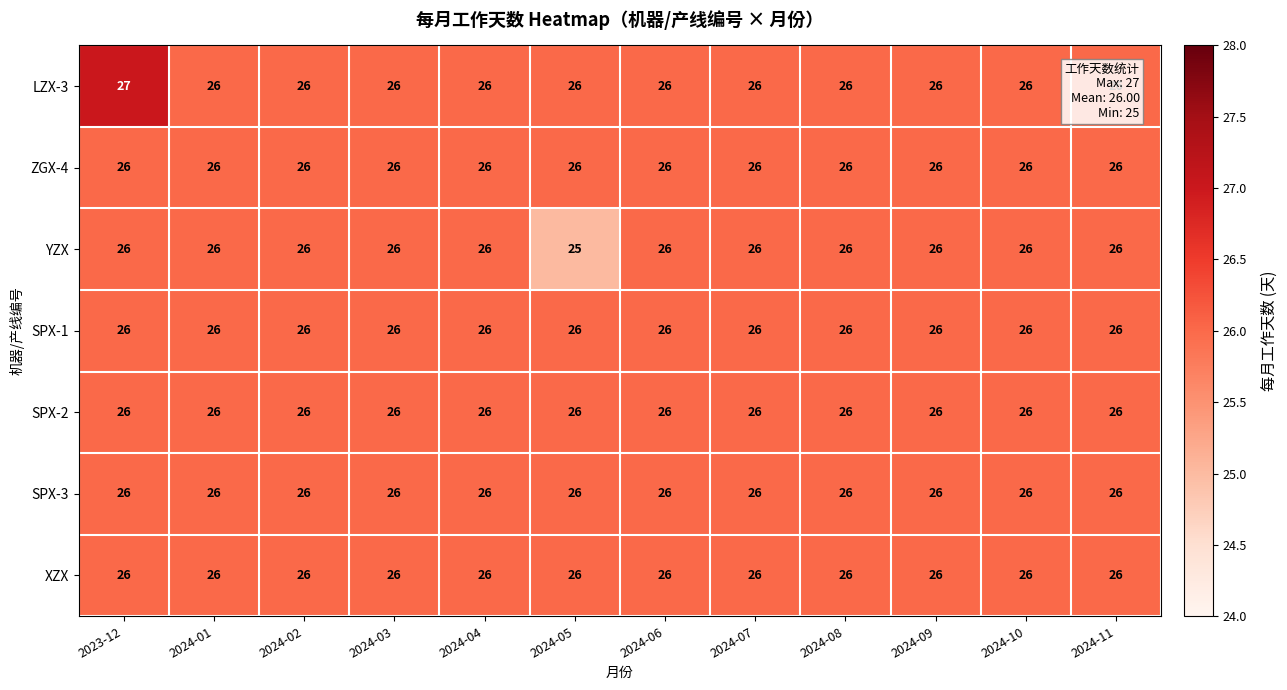

What is the greatest value displayed?

27